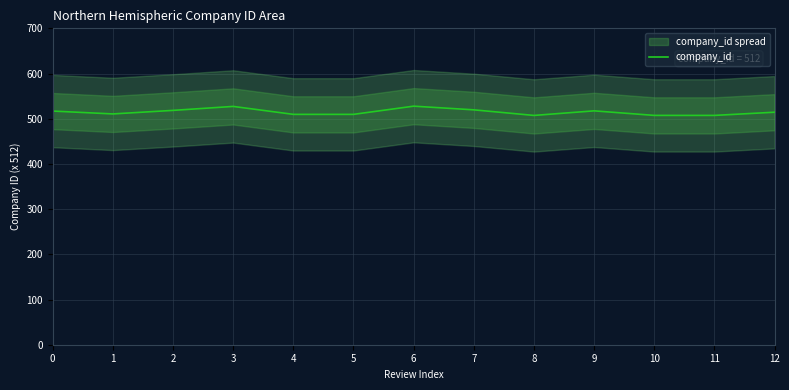

True or false: there are more than 0 points higher than both neighbors.

True